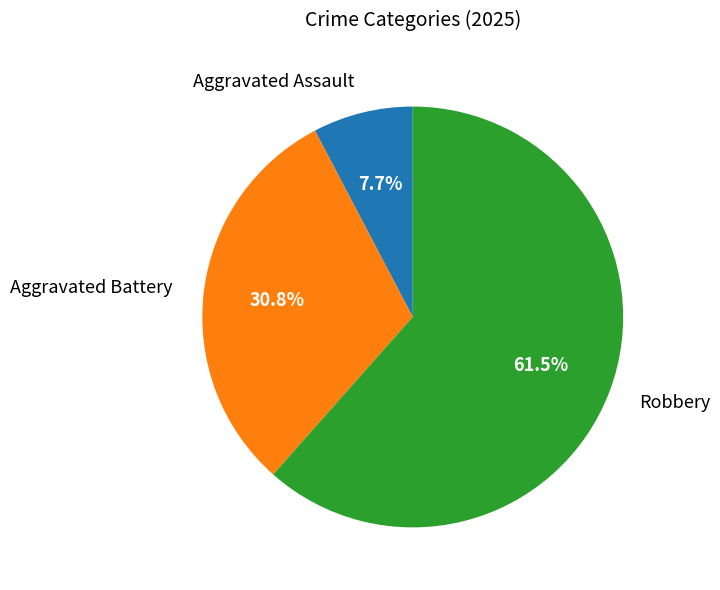

Does any single category account for the majority?

Yes